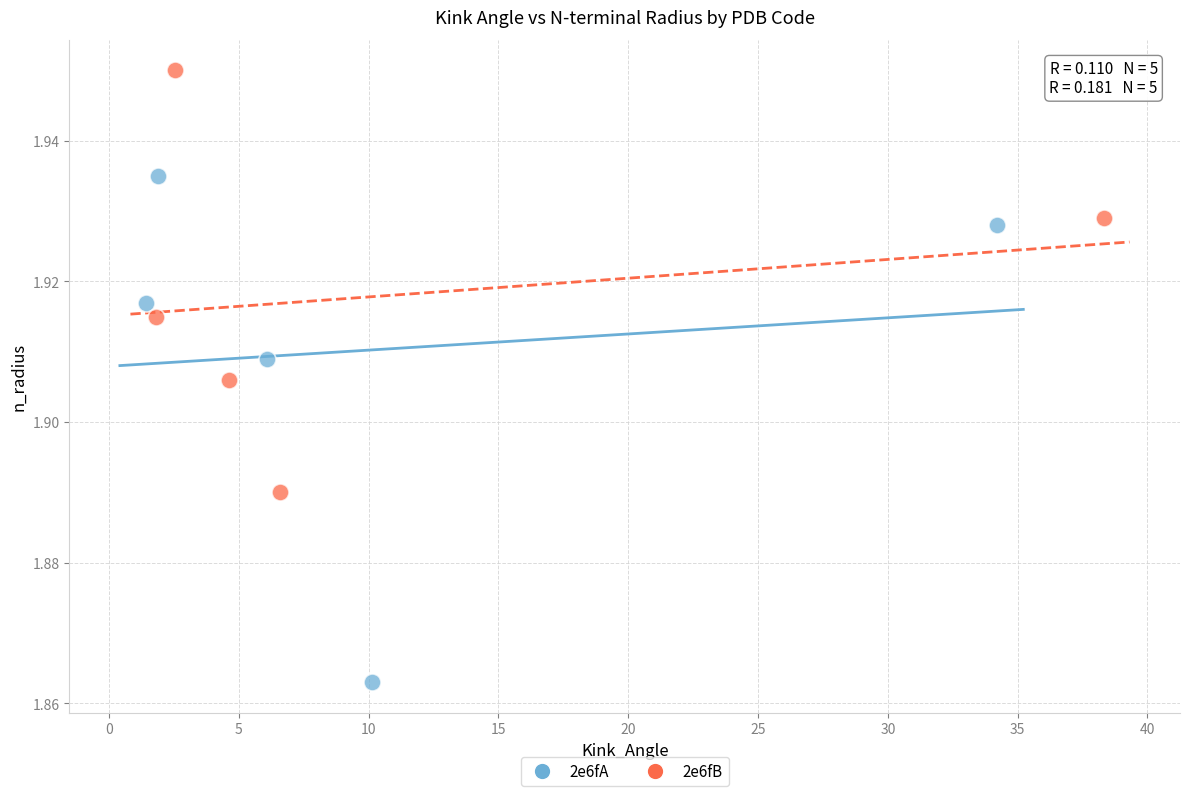

Which series reaches the minimum Y coordinate?

2e6fA